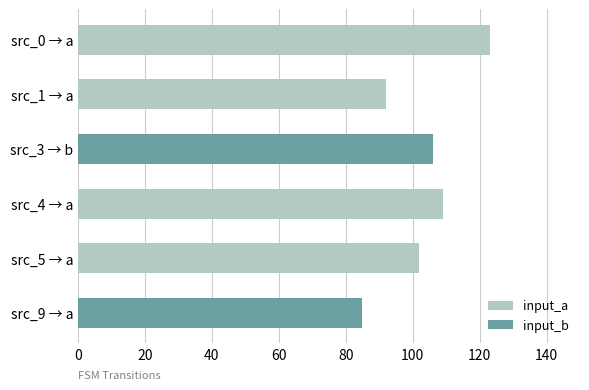

Which has a higher value, src_9 → a or src_3 → b?

src_3 → b